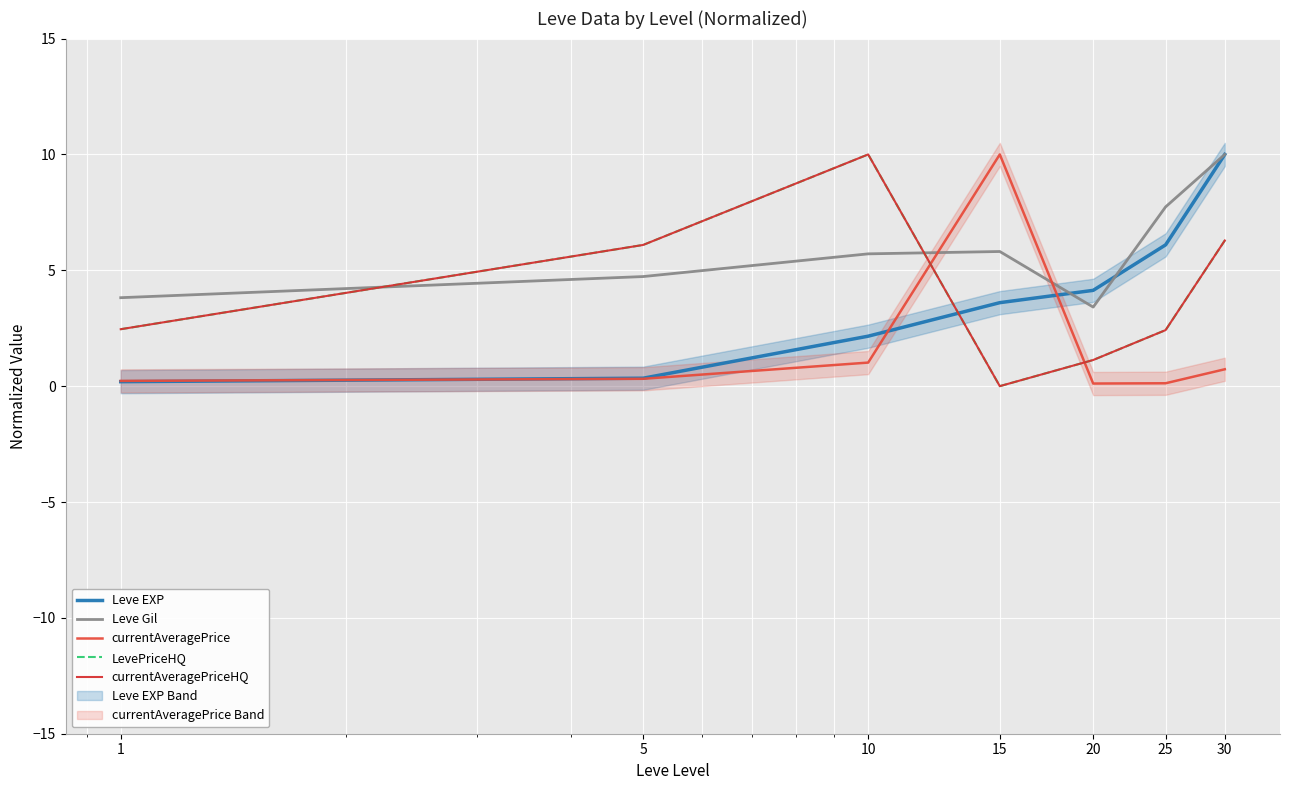

What is the value of the Leve EXP point at the 3rd from the left?

2.2